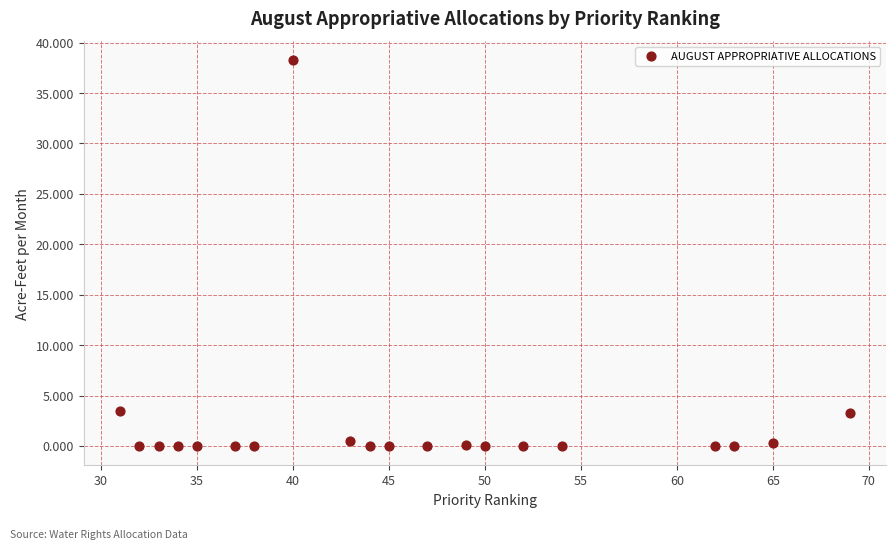

What is the range of X values (max minus min)?

38.0